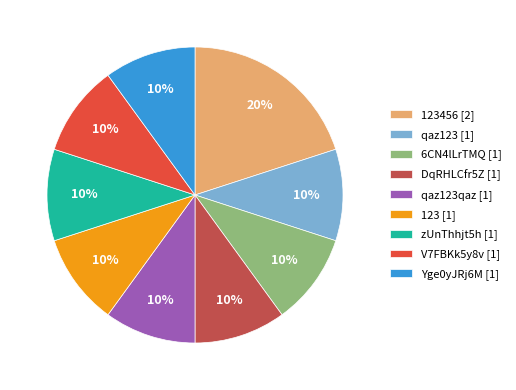

Is there any slice that represents more than half of the pie?

No